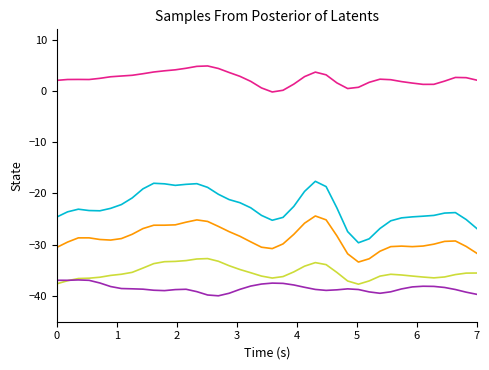

Does the chart have visible grid lines?

No